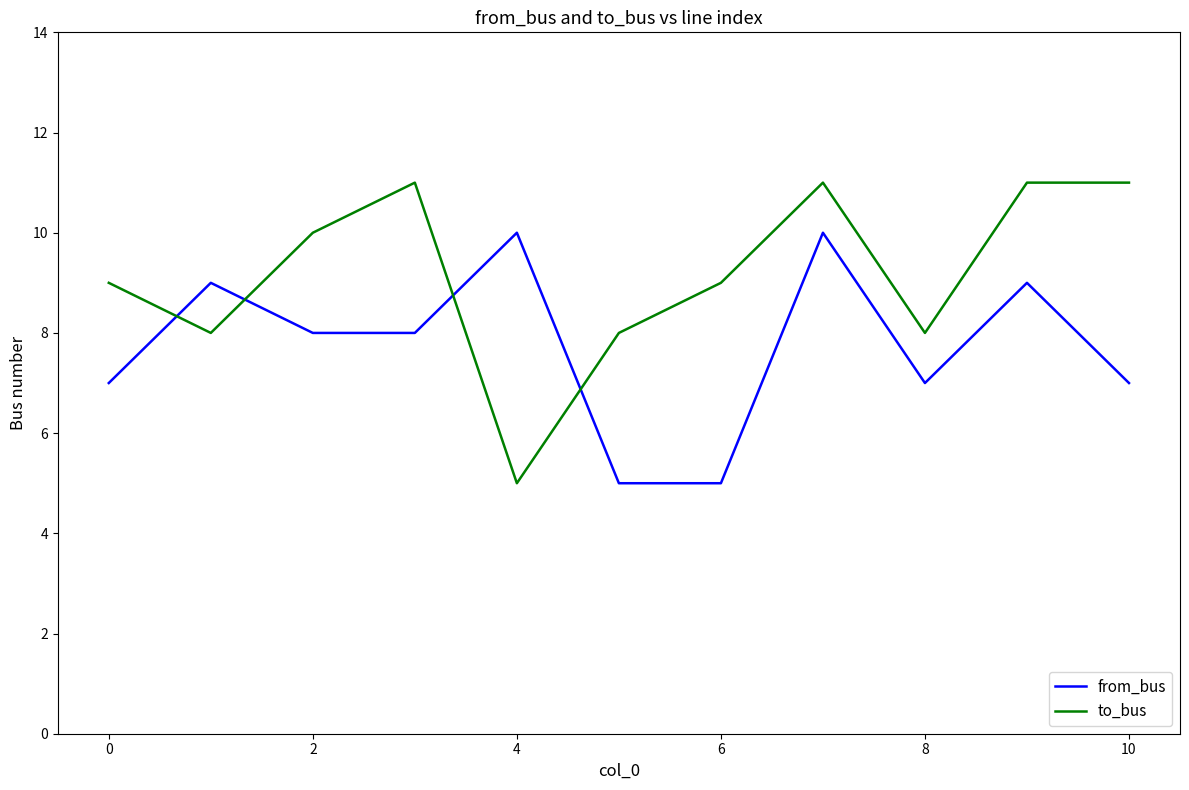

Which series has the largest total across all categories?

to_bus